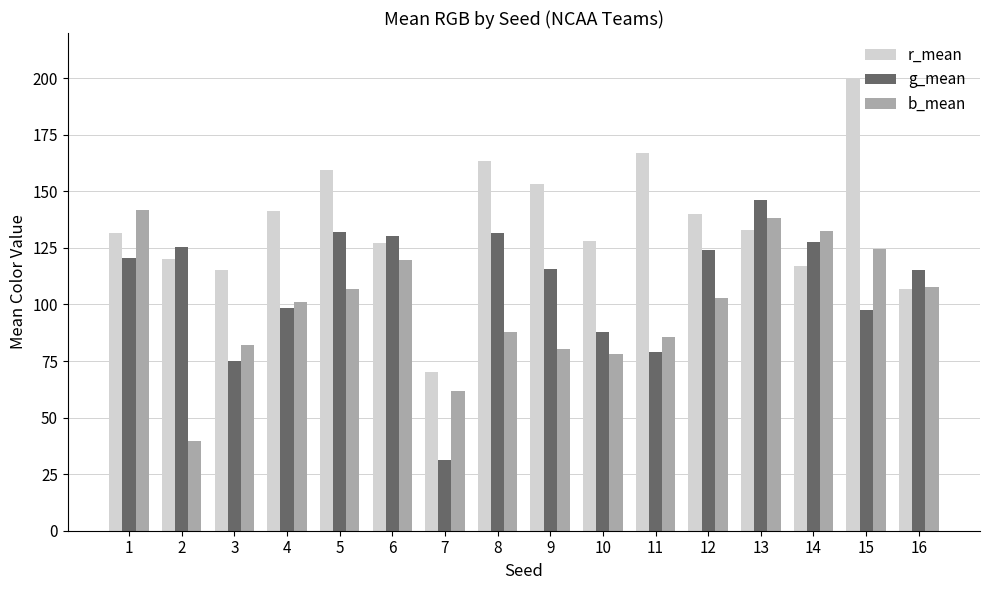

At which label does r_mean reach its minimum?

7